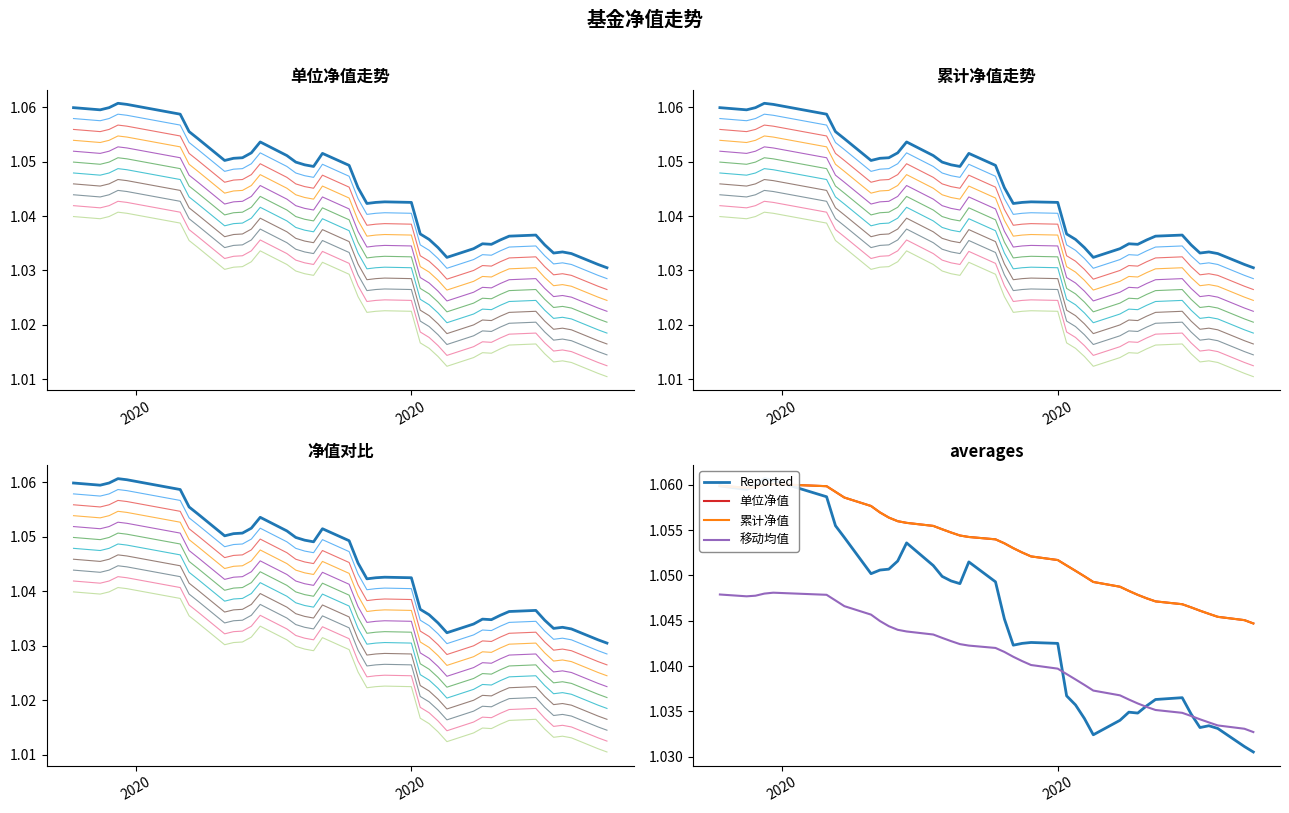

How many interior local peaks does the 累计净值 series have?

1